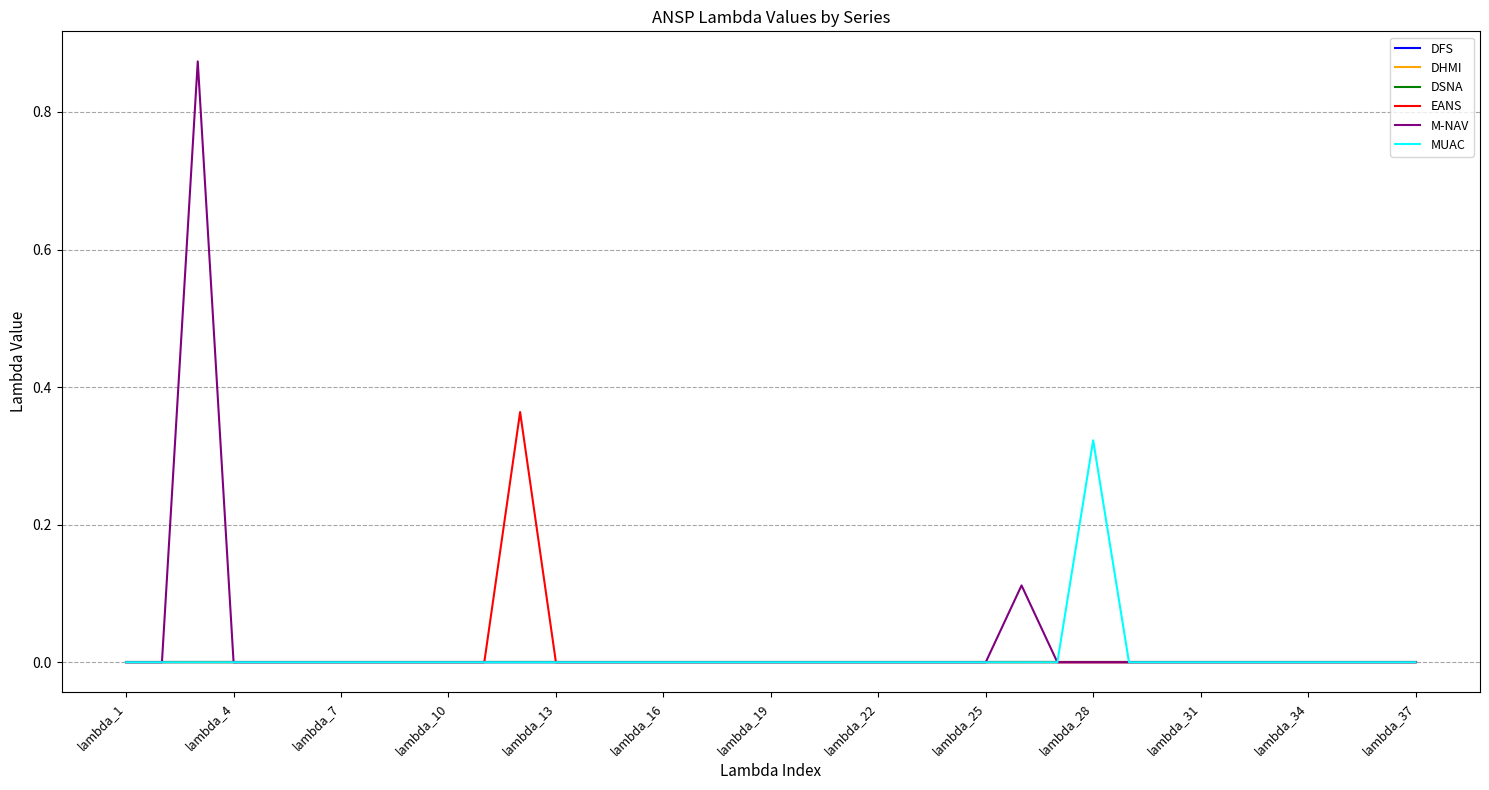

How many lines are shown in the chart?

6